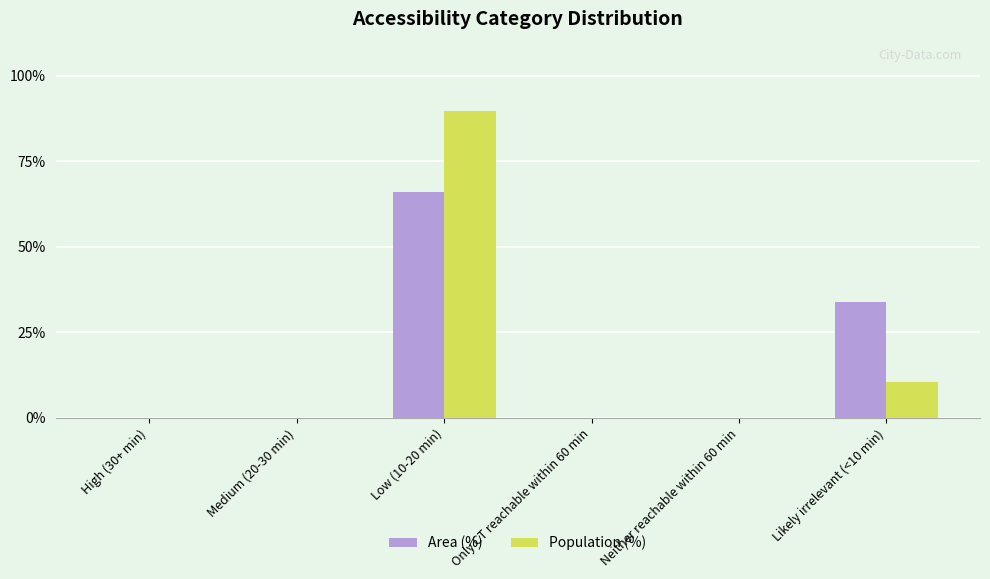

At which category is the sum across all series the highest?

Low (10-20 min)